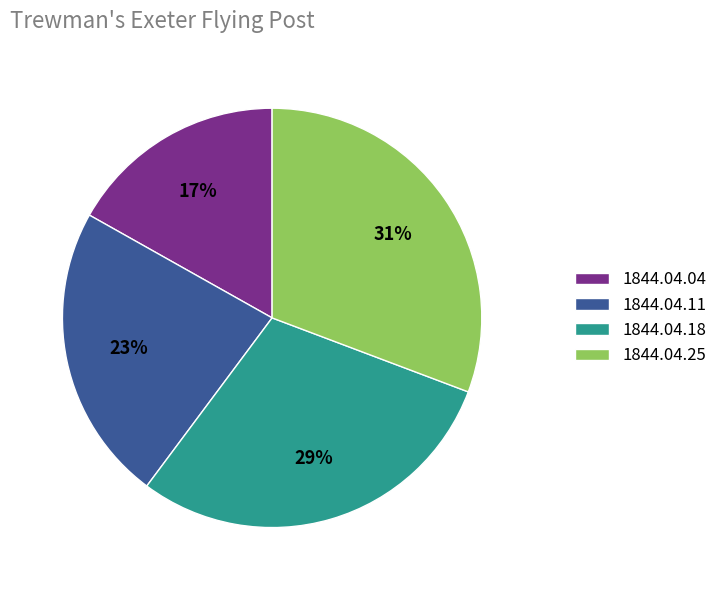

Which has a higher value, 1844.04.18 or 1844.04.11?

1844.04.18